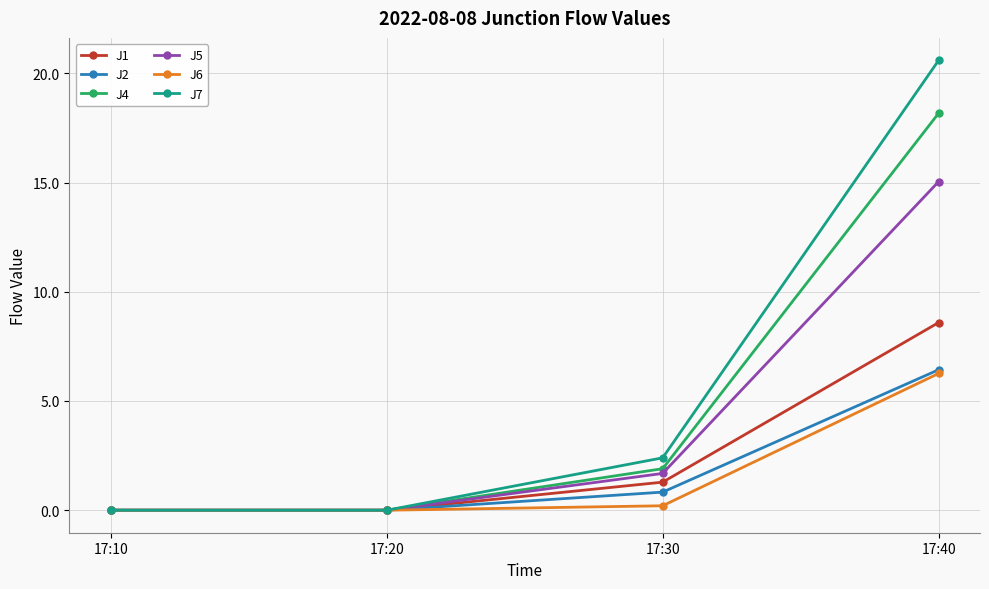

The J1 series shows 2.1 at 17:30. True or false?

False